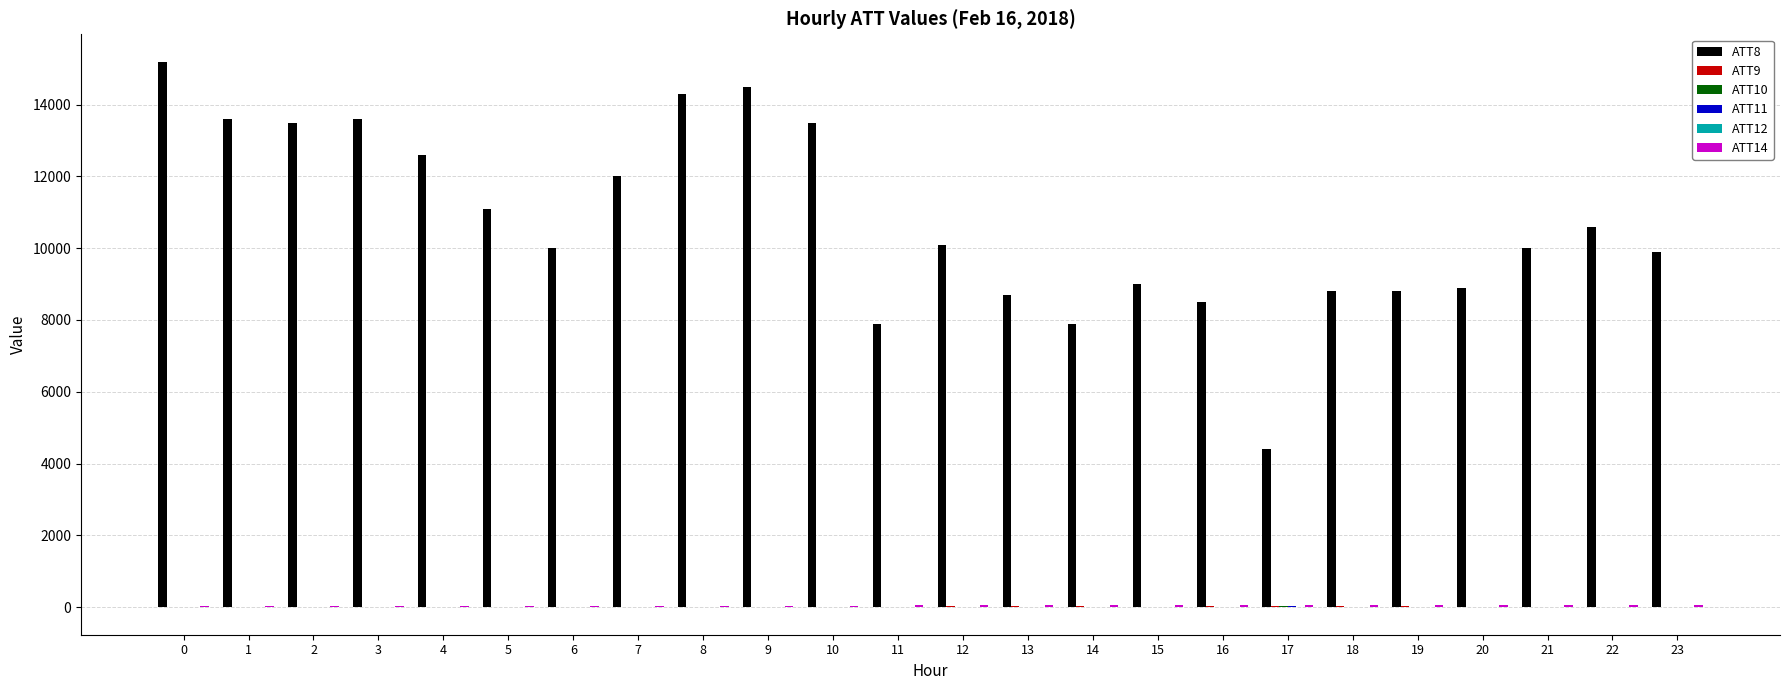

What is the greatest value displayed?

15200.0